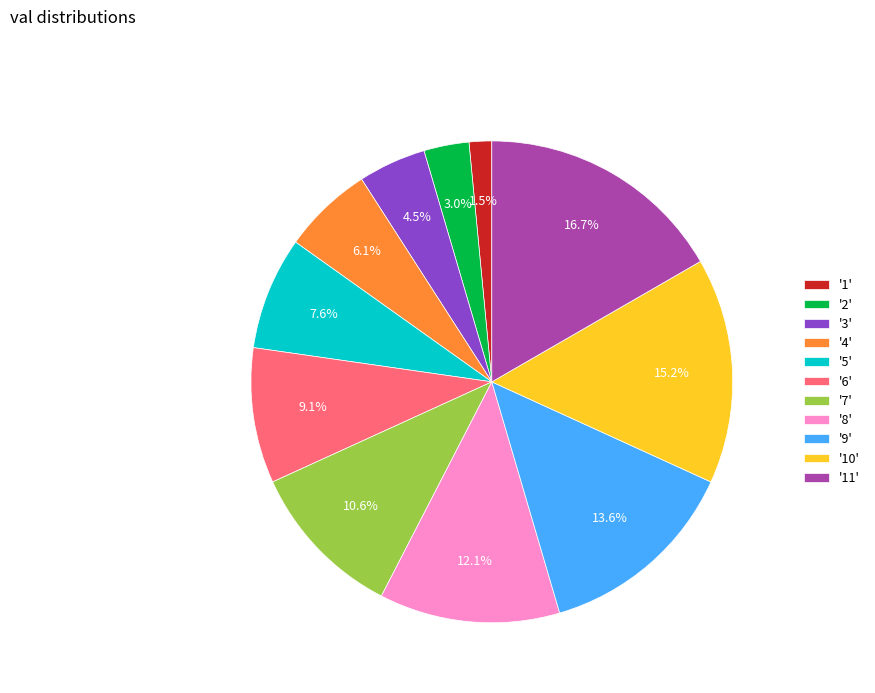

How much of the chart is everything except '6'?

90.9%